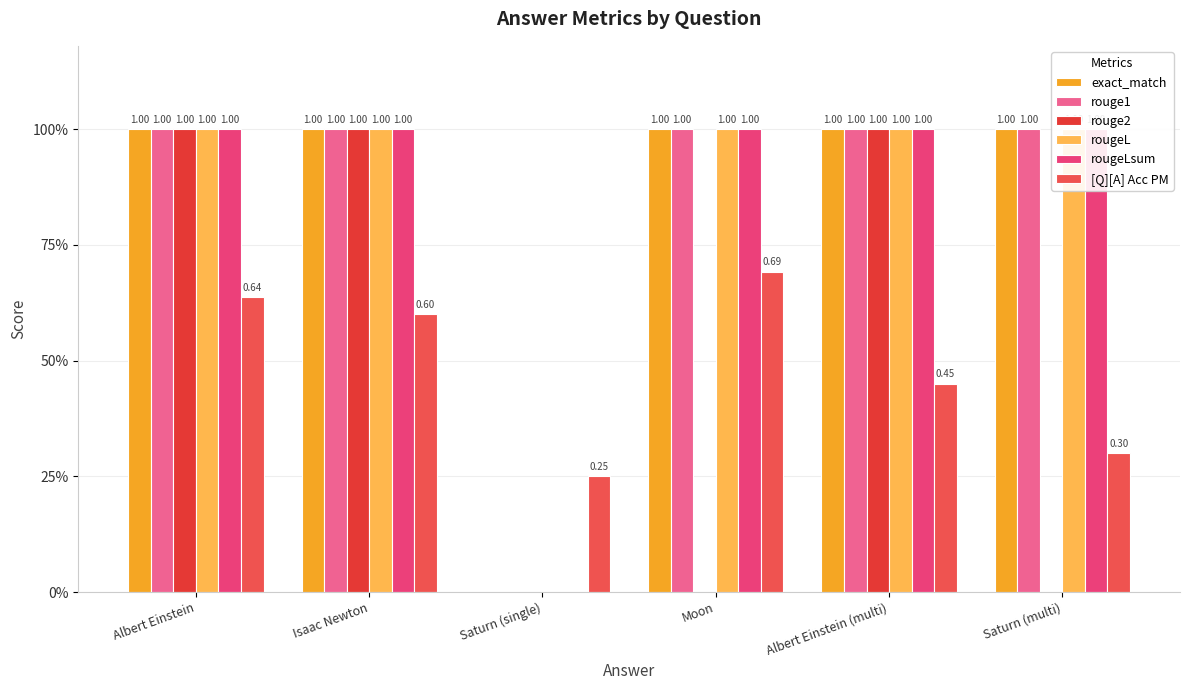

At how many categories does at least one series exceed 0?

6